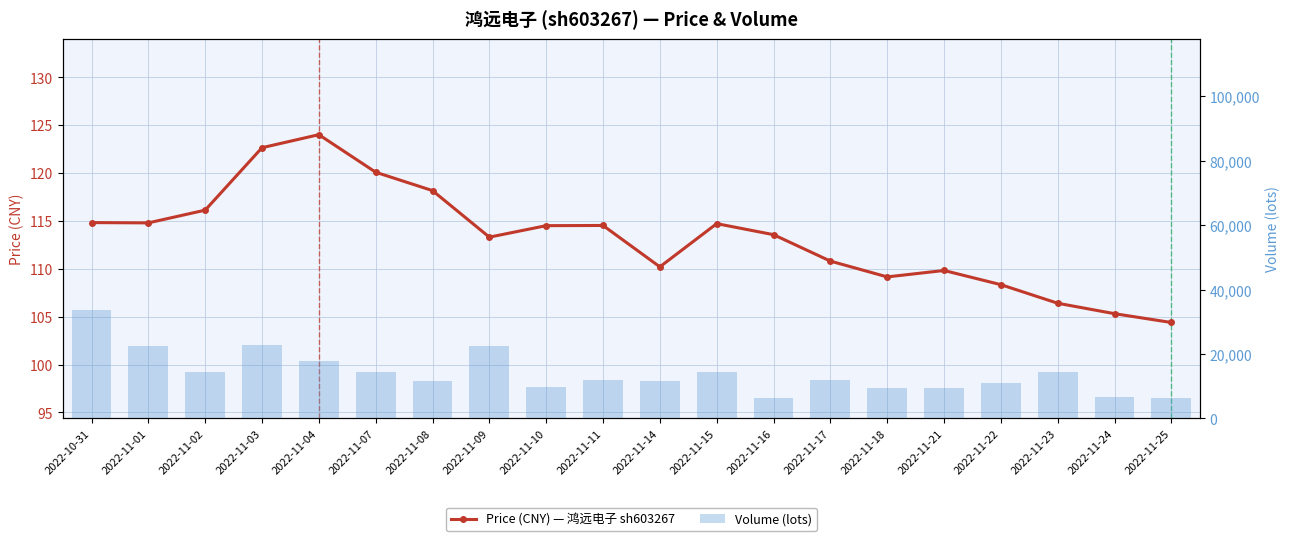

What is the value of the volume bar at the 10th from the left?

11953.0